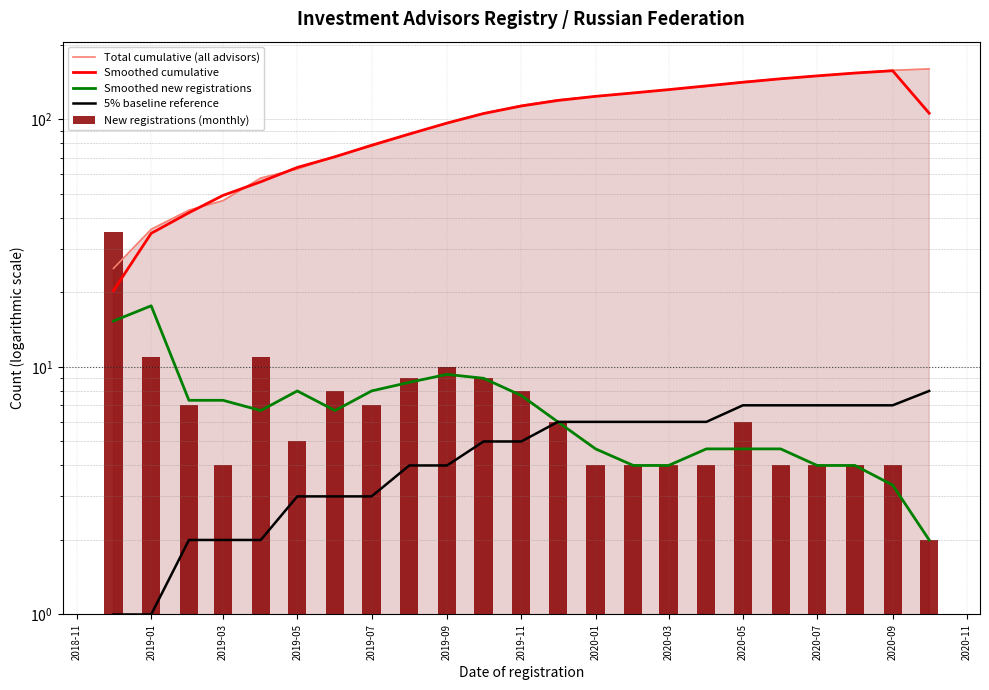

How many groups of bars are there?

23